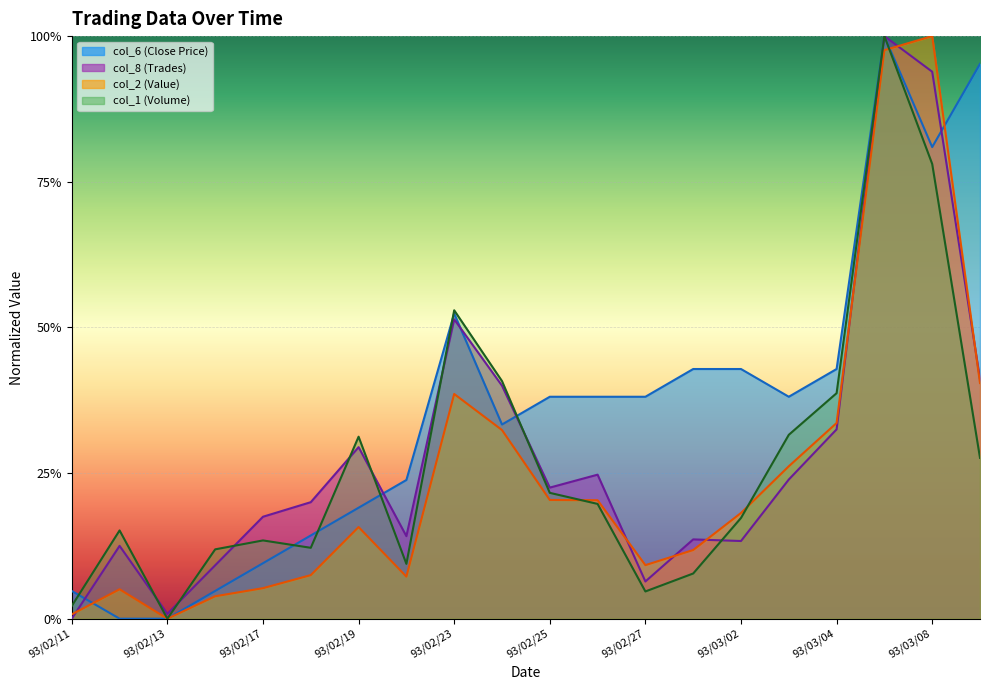

Read the col_6 value at 93/03/08.

0.8